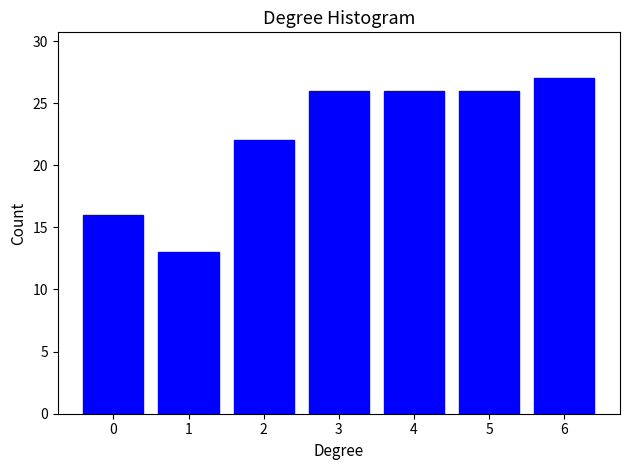

Reading right to left, list all the values displayed in this chart.

6=27	5=26	4=26	3=26	2=22	1=13	0=16